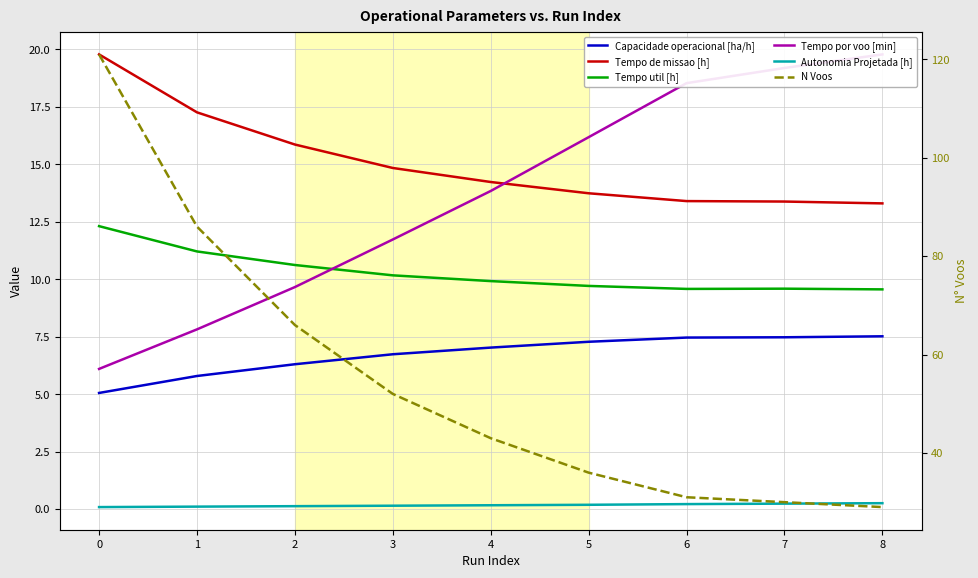

Reading right to left, transcribe all the data shown in this chart.

Capacidade operacional [ha/h]: 7.5	7.5	7.5	7.3	7.0	6.7	6.3	5.8	5.1
Tempo de missao [h]: 13.3	13.4	13.4	13.7	14.2	14.8	15.9	17.3	19.8
Tempo util [h]: 9.6	9.6	9.6	9.7	9.9	10.2	10.6	11.2	12.3
Tempo por voo [min]: 19.8	19.2	18.5	16.2	13.8	11.7	9.7	7.8	6.1
Autonomia Projetada [h]: 0.3	0.2	0.2	0.2	0.2	0.1	0.1	0.1	0.1
N Voos: 29.0	30.0	31.0	36.0	43.0	52.0	66.0	86.0	121.0